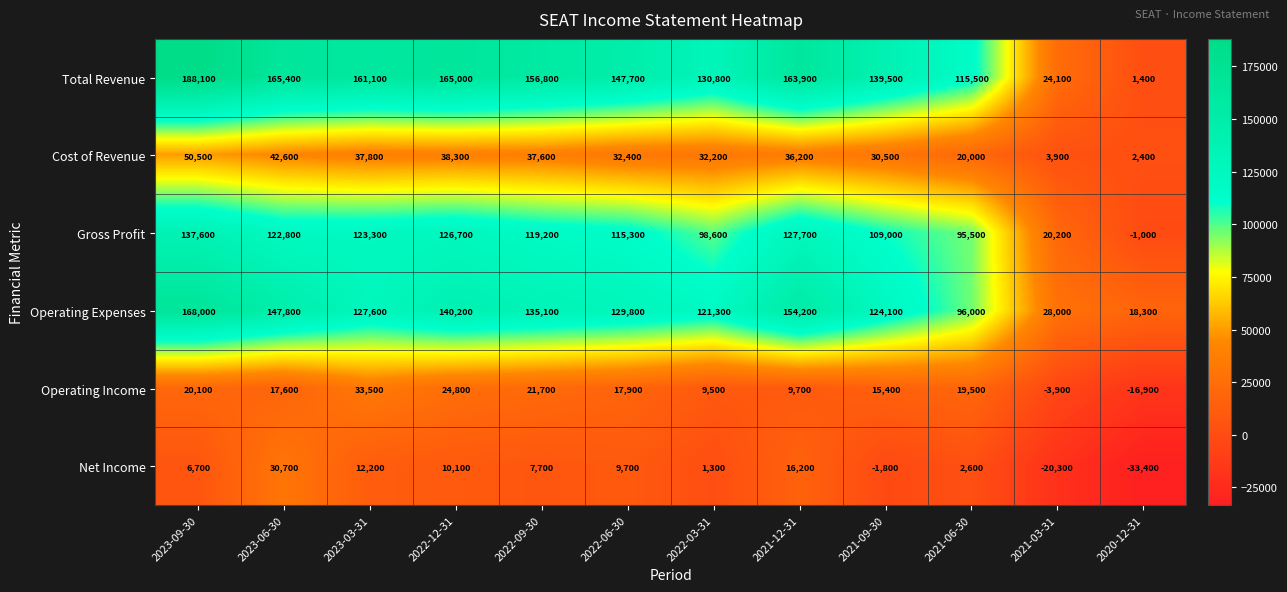

List the series in order of their peak value, lowest first.

Net Income, Operating Income, Cost of Revenue, Gross Profit, Operating Expenses, Total Revenue